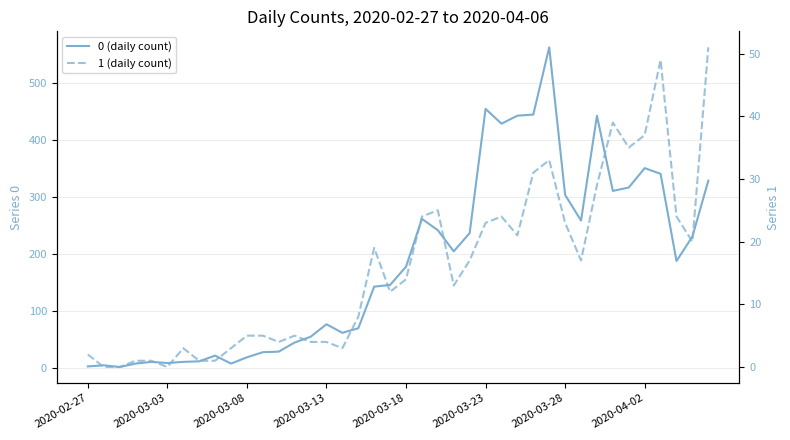

At which category does 0 reach its first local peak?

2020-02-28